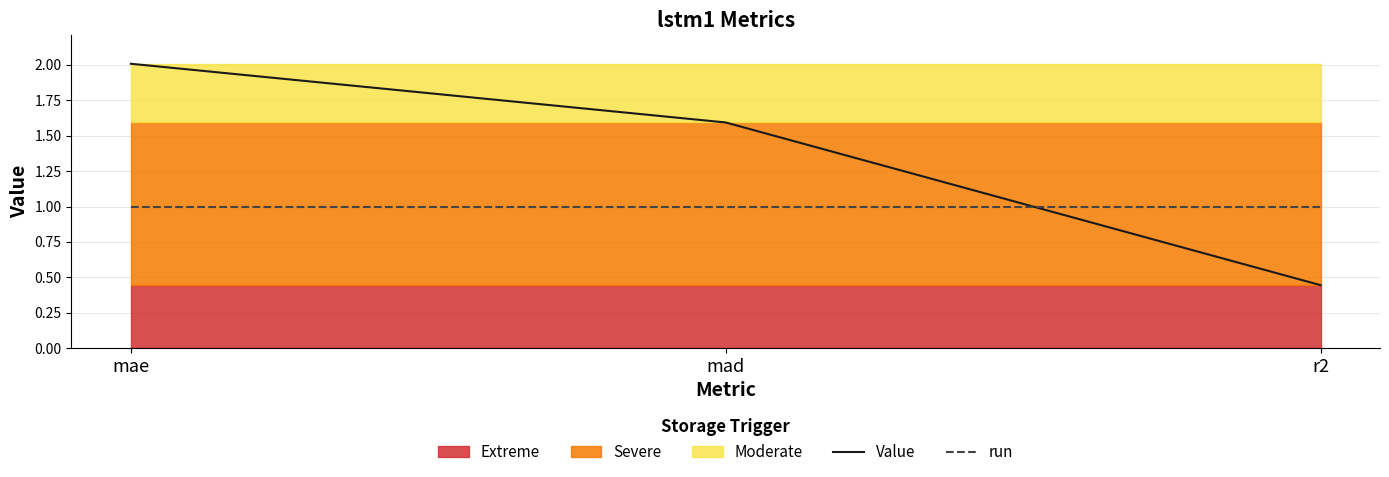

The Value series shows 1.6 at mad. True or false?

True